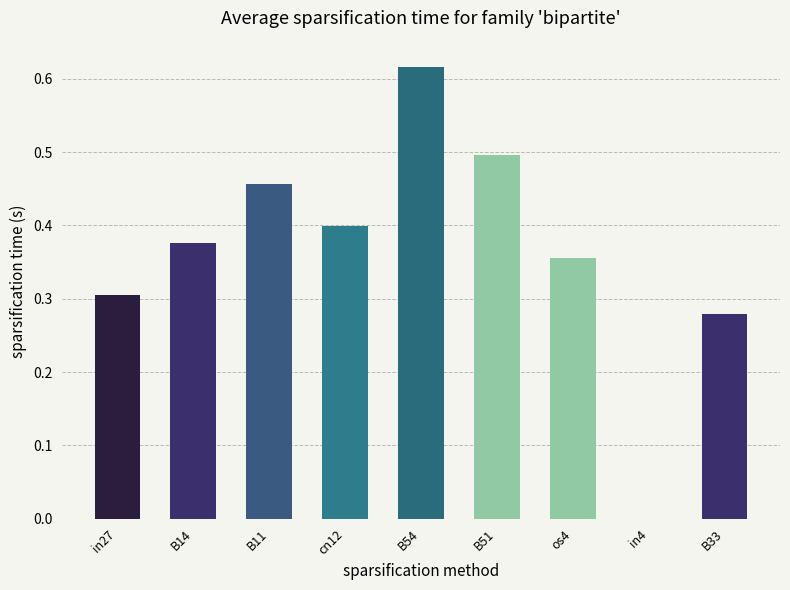

What is the average value?

0.4